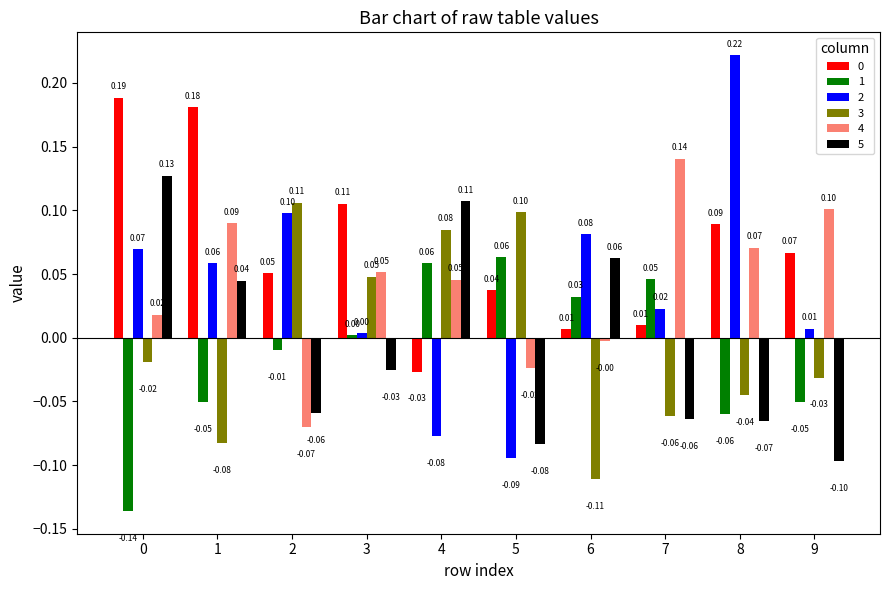

How many data points in 1 are above 0?

5